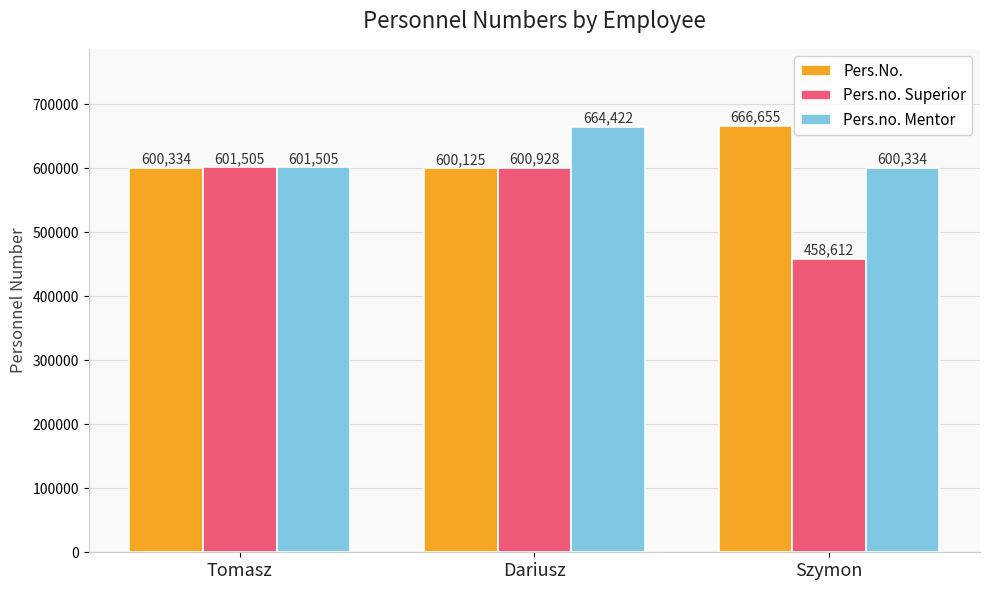

Is it true that Pers.No. equals 600125 at Dariusz?

True